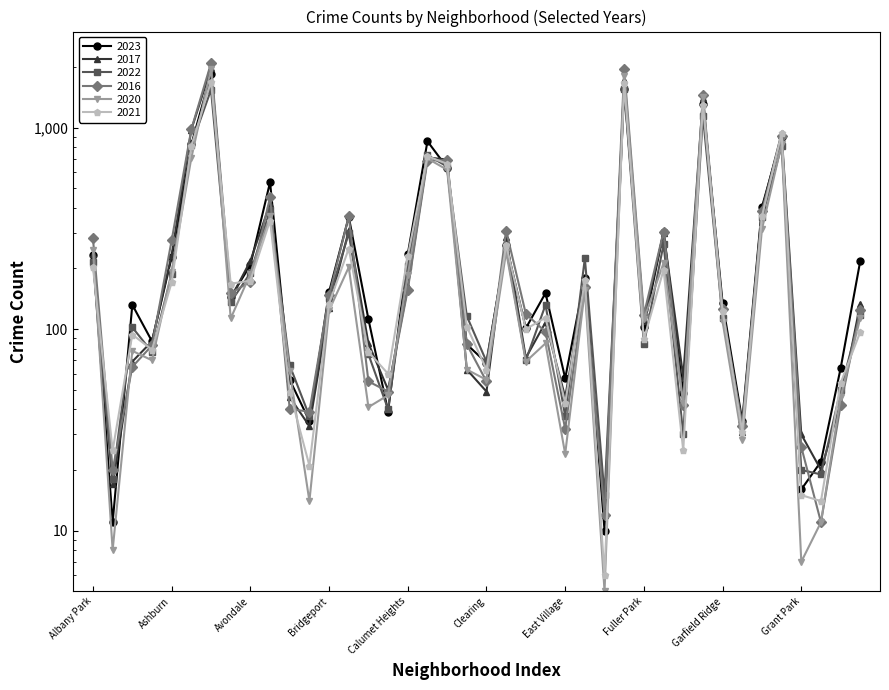

How many lines are shown in the chart?

6